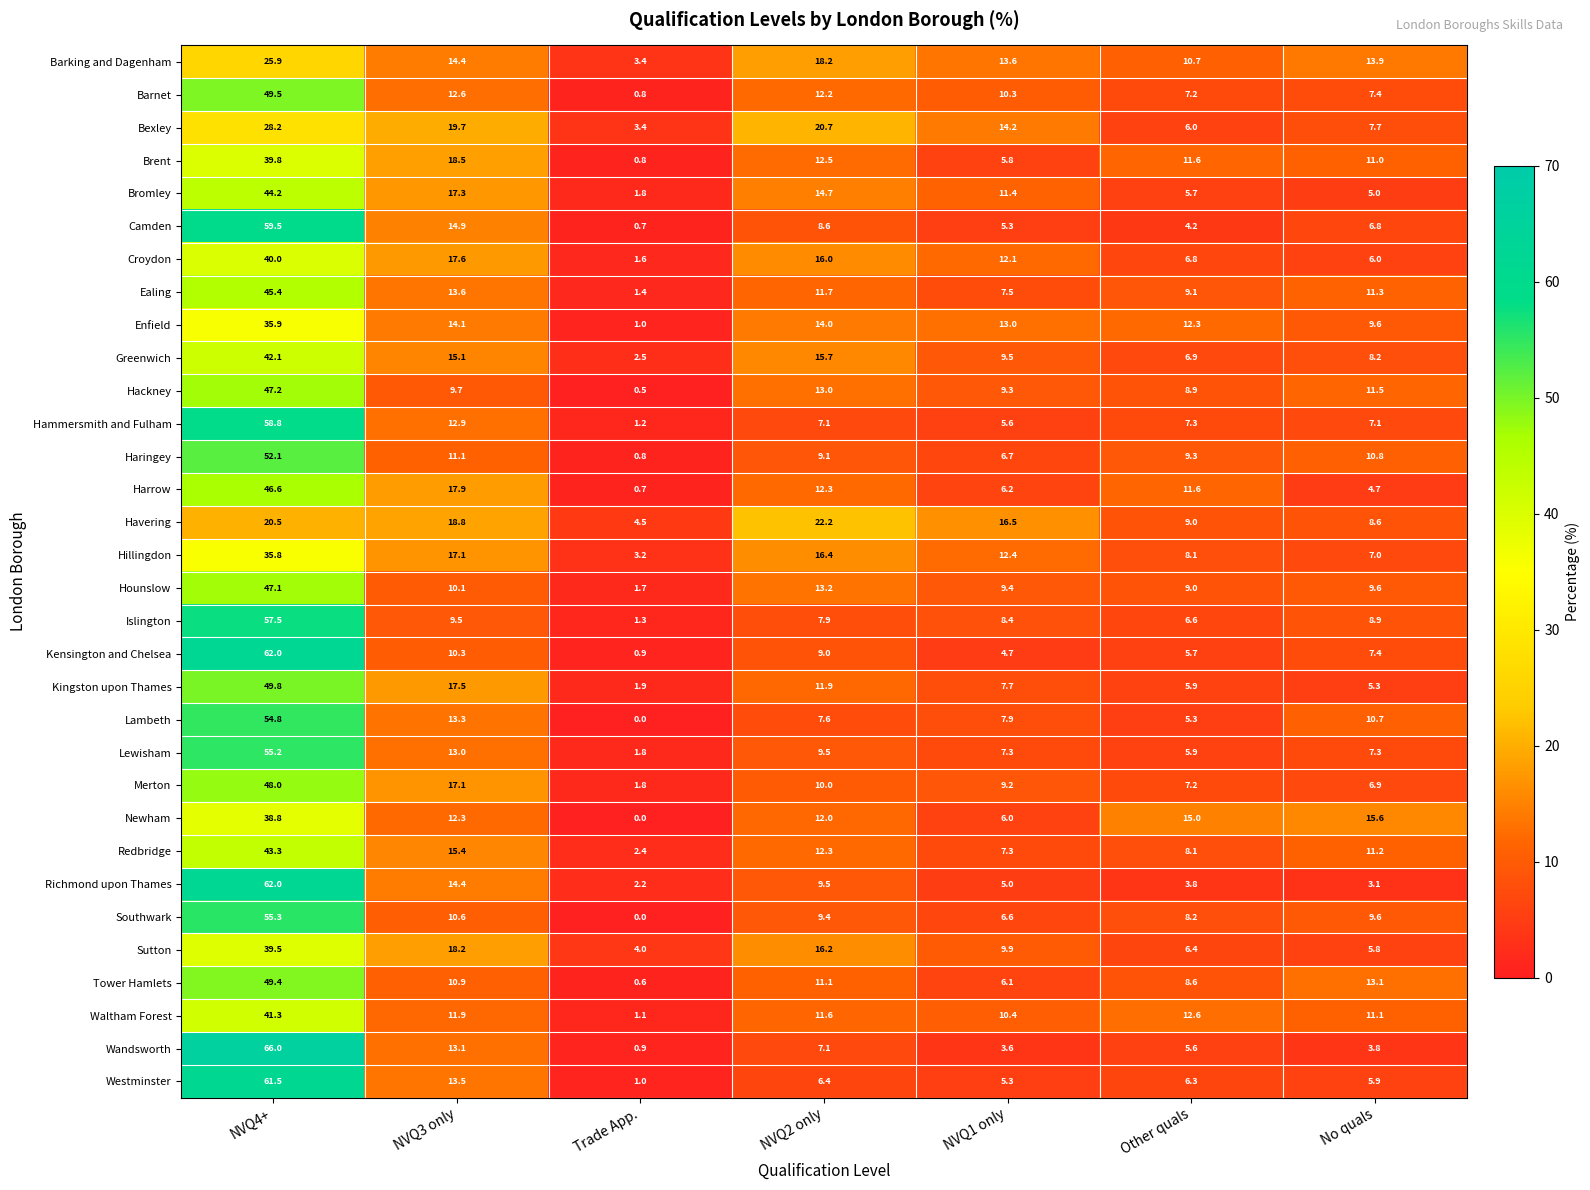

List the labels in order of Islington value, largest first.

NVQ4+, NVQ3 only, No quals, NVQ1 only, NVQ2 only, Other quals, Trade App.